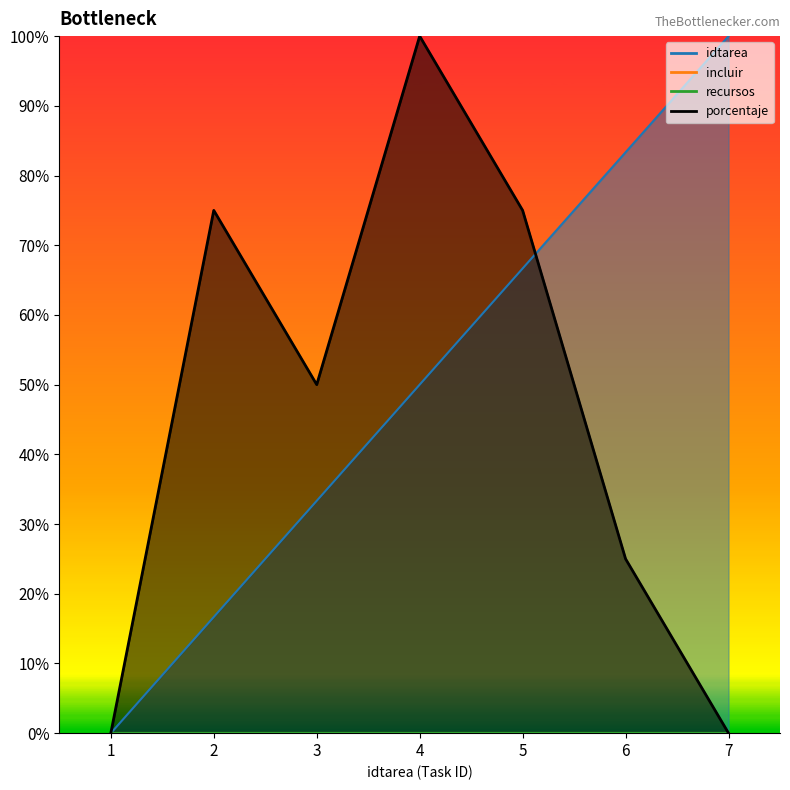

What is the greatest value displayed?

1.0